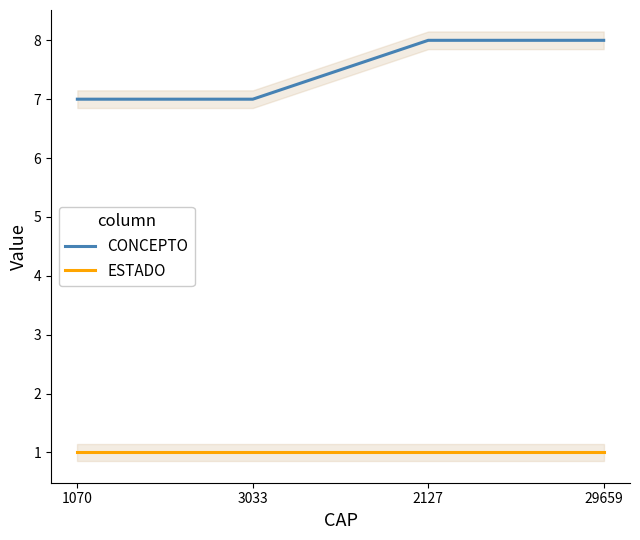

At which label does CONCEPTO reach its peak?

2127